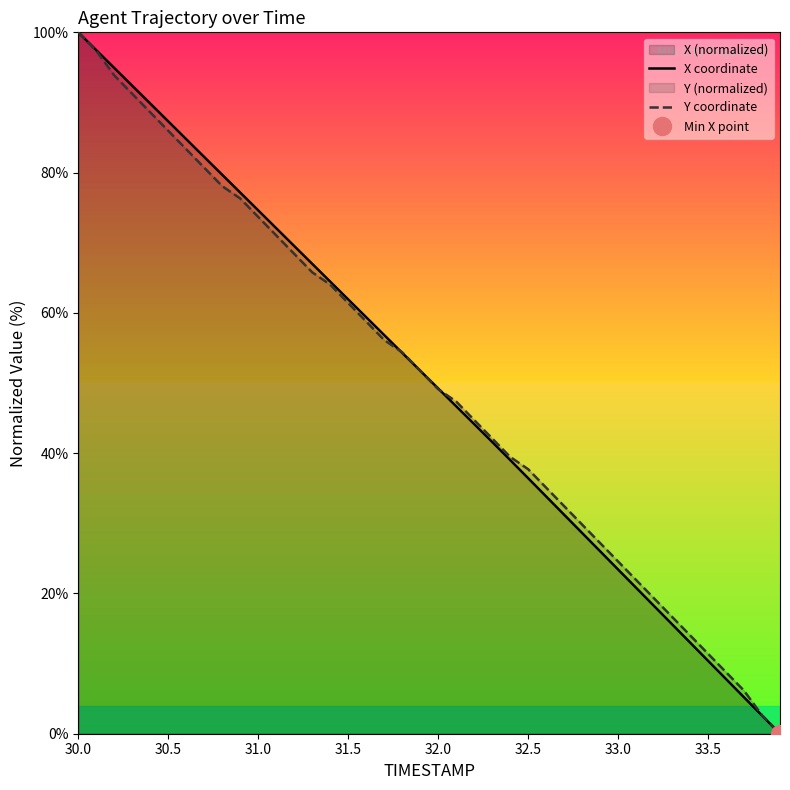

True or false: Y coordinate has more than 1 interior local peaks.

False